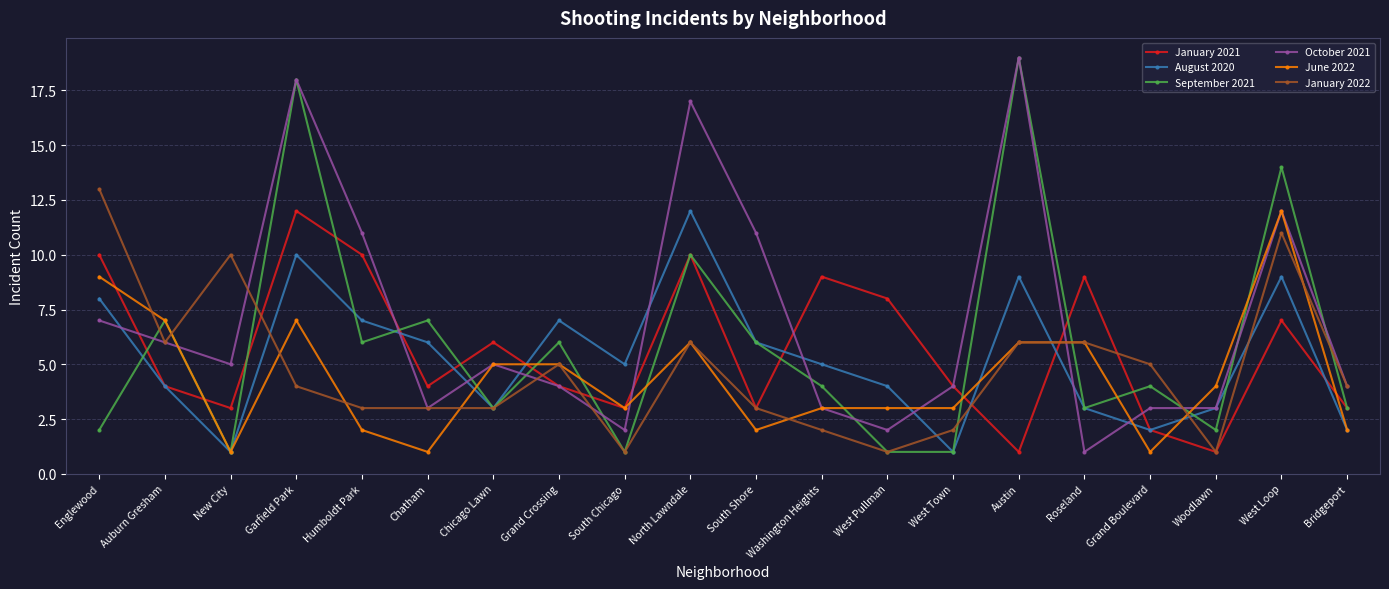

What are all the series names shown in the legend?

January 2021, August 2020, September 2021, October 2021, June 2022, January 2022